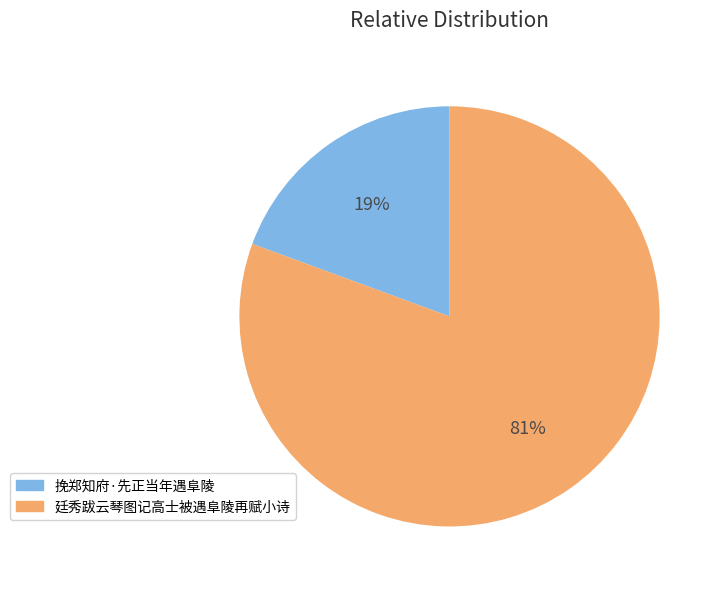

True or false: 挽郑知府·先正当年遇阜陵 accounts for 19% of the total.

True